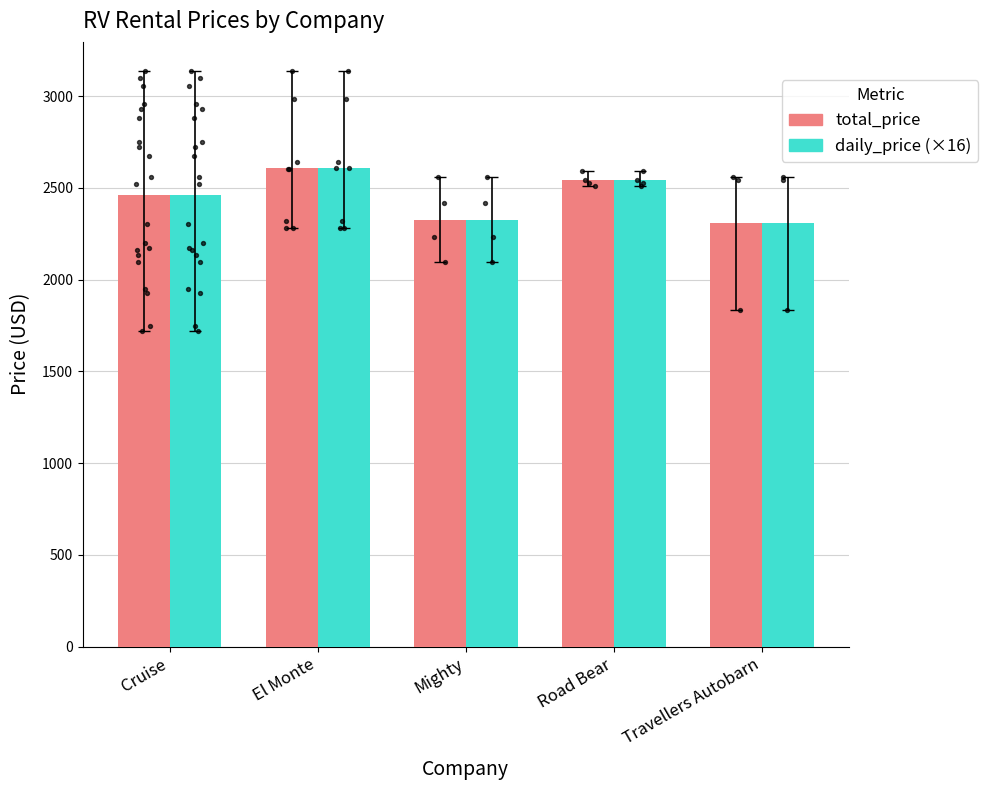

Which series reaches the minimum Y coordinate?

daily_price (×16)